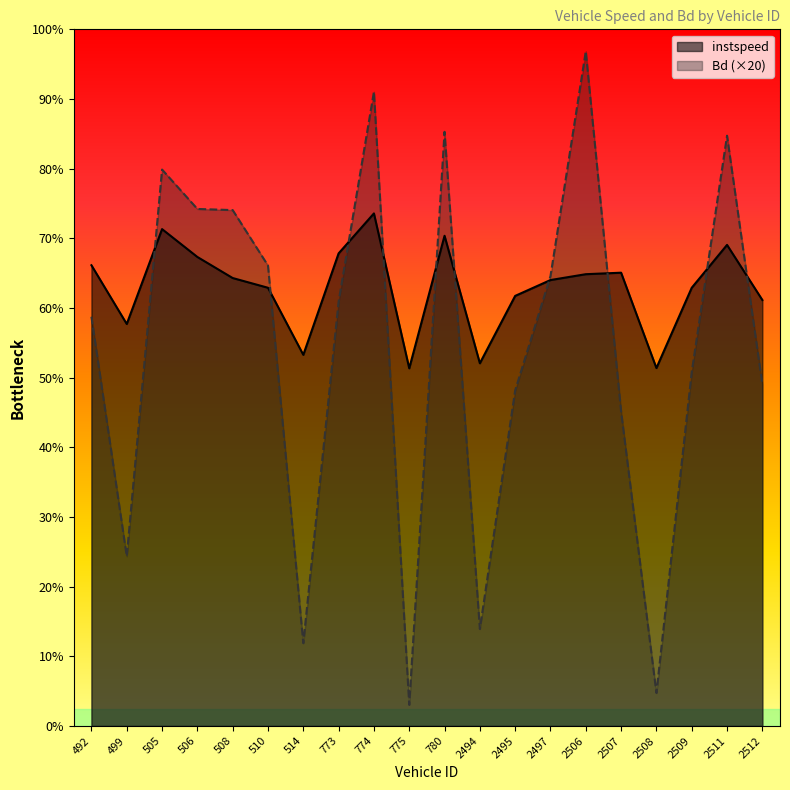

What is the maximum value for instspeed?

14.7